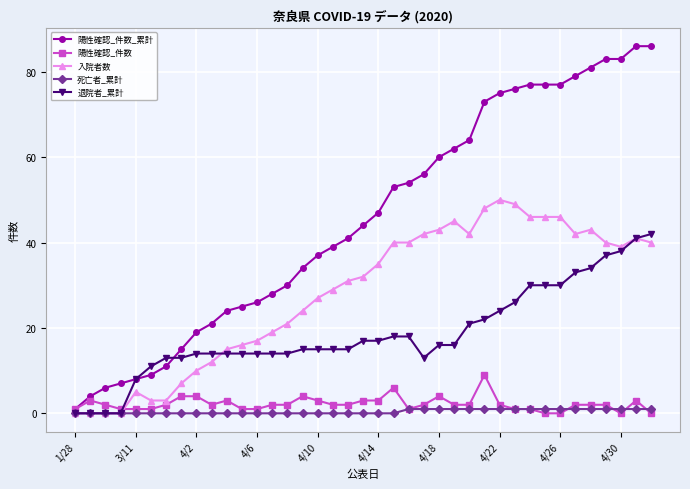

What is the maximum value shown in the chart?

86